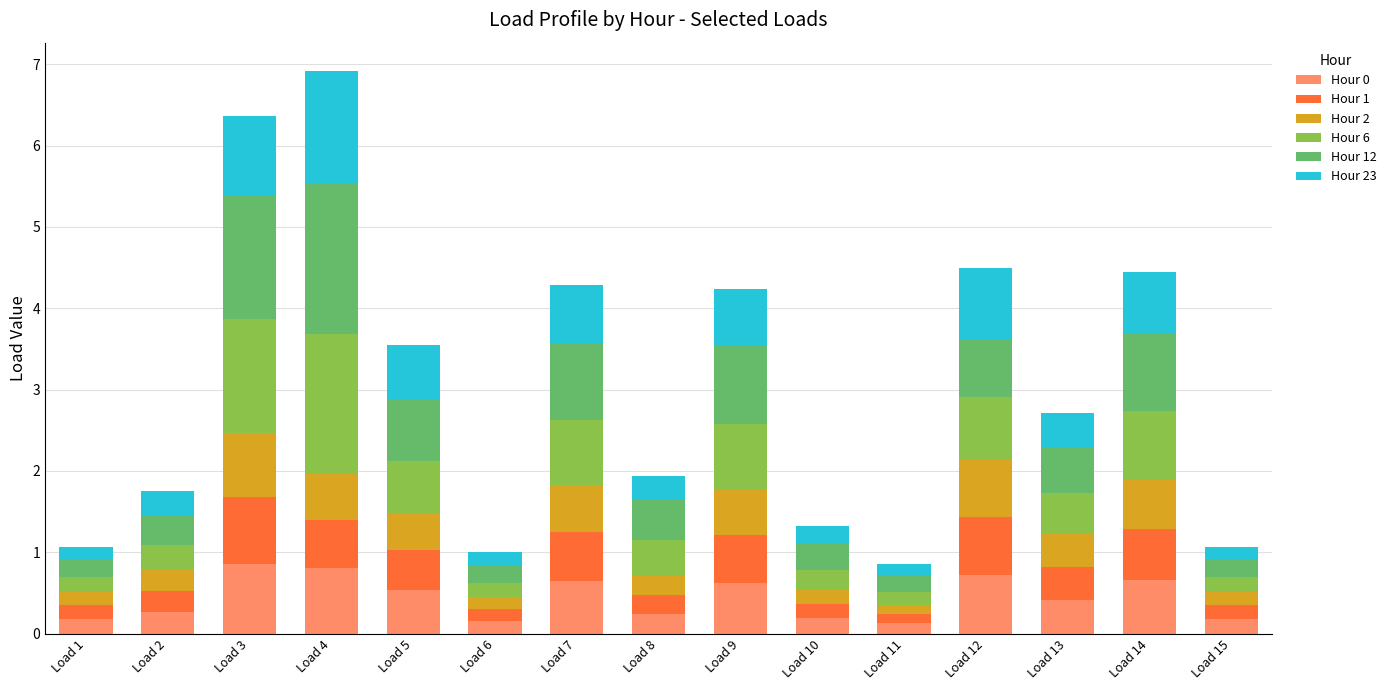

What is the average value of the Hour 0 series?

0.4